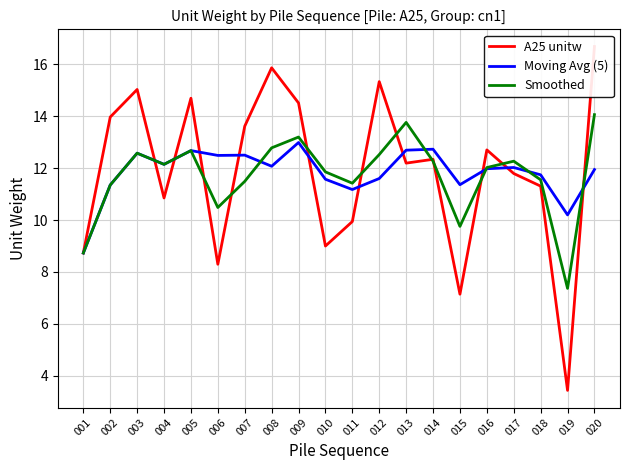

After their last crossing, which series has the higher values: Moving Avg (5) or A25 unitw?

A25 unitw